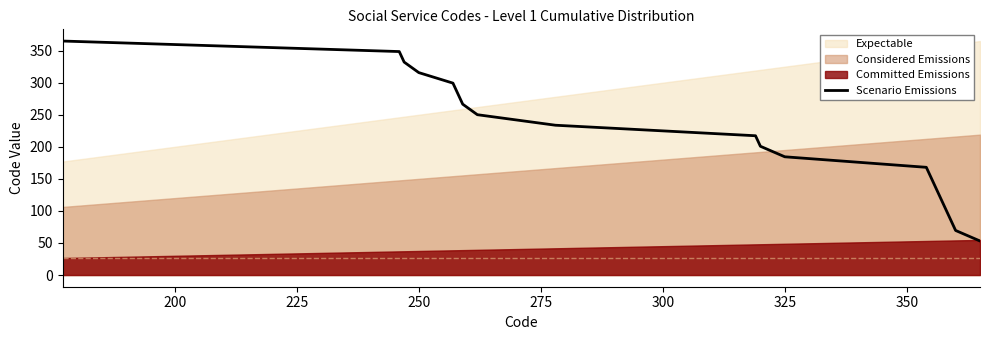

What is the lowest value of the Scenario Emissions series?

53.1